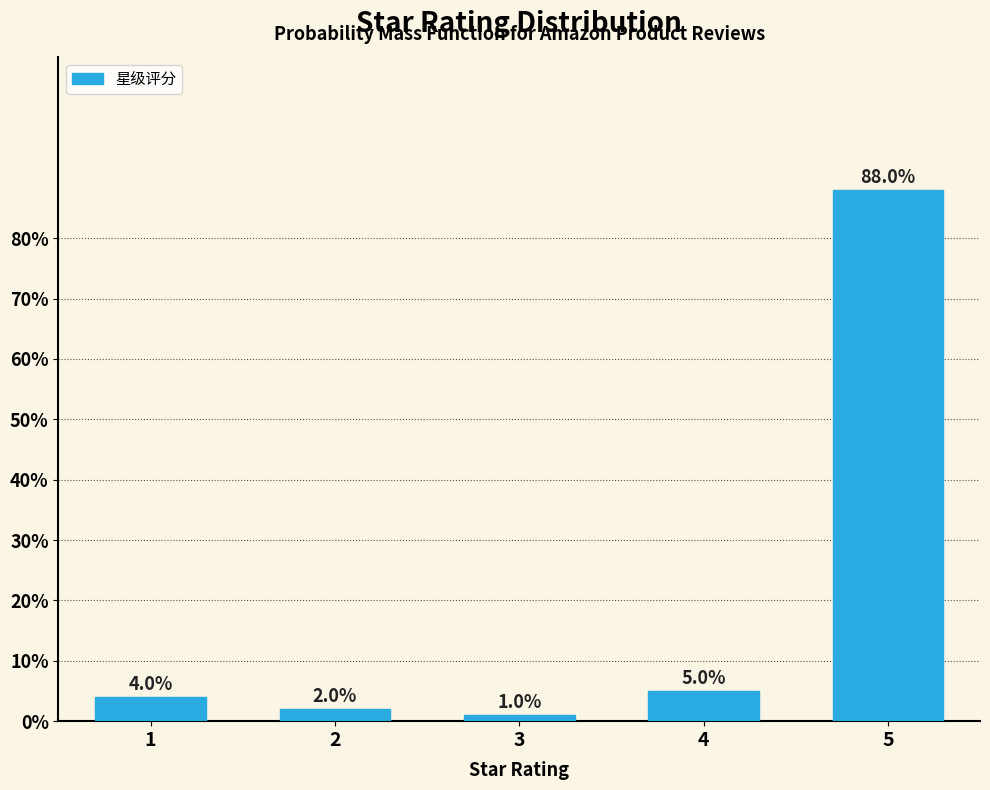

Reading left to right, list all the values displayed in this chart.

4	2	1	5	88